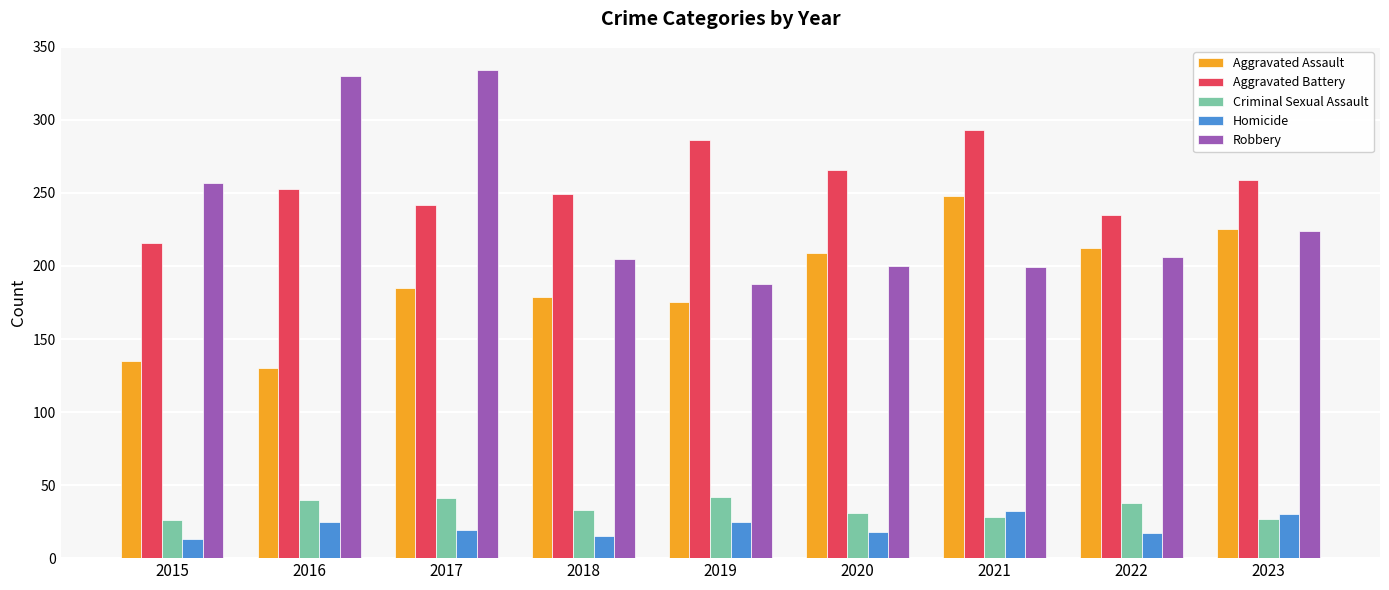

What is the value of the Aggravated Assault bar at the 5th from the left?

175